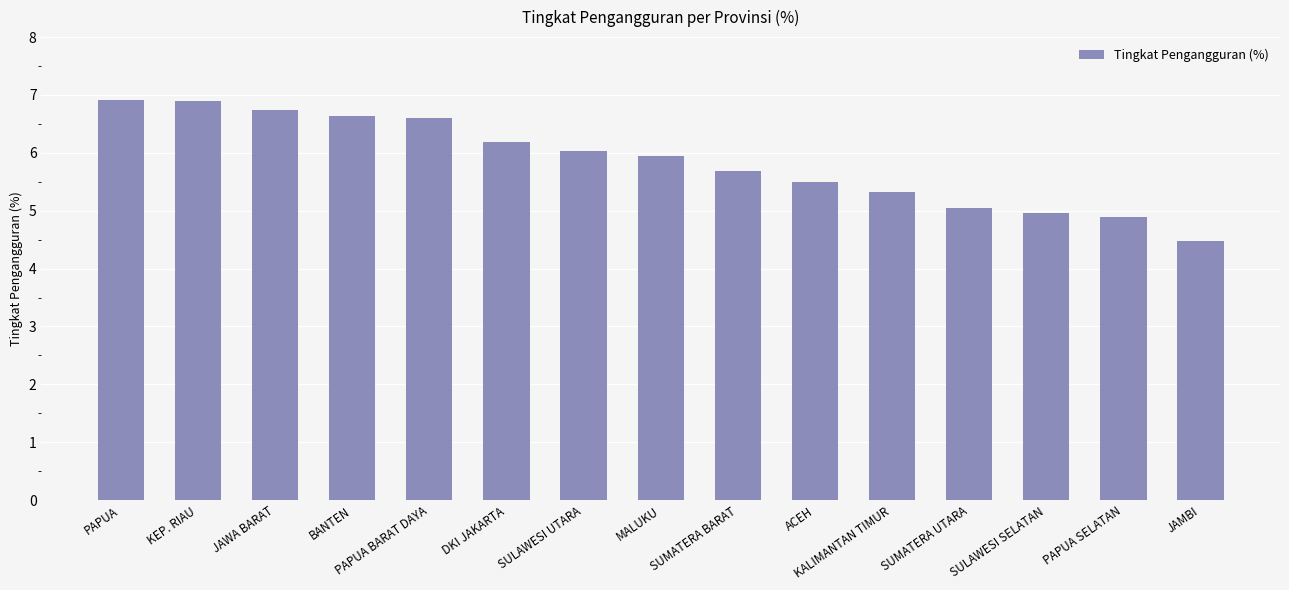

What value does the data have at SULAWESI UTARA?

6.0